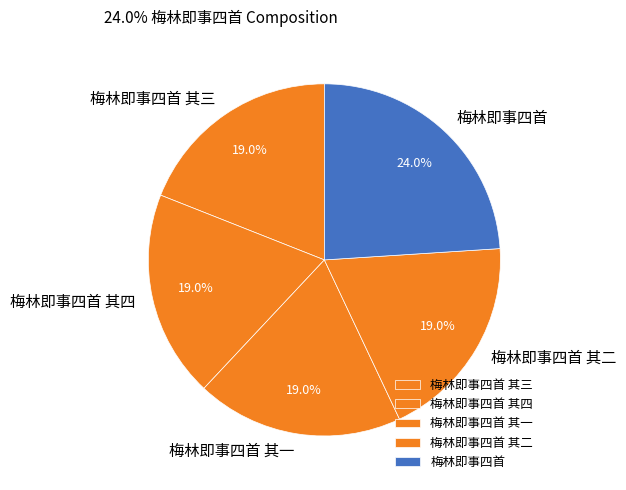

What is the ratio of the value at 梅林即事四首 其三 to the value at 梅林即事四首 其一?

1.0